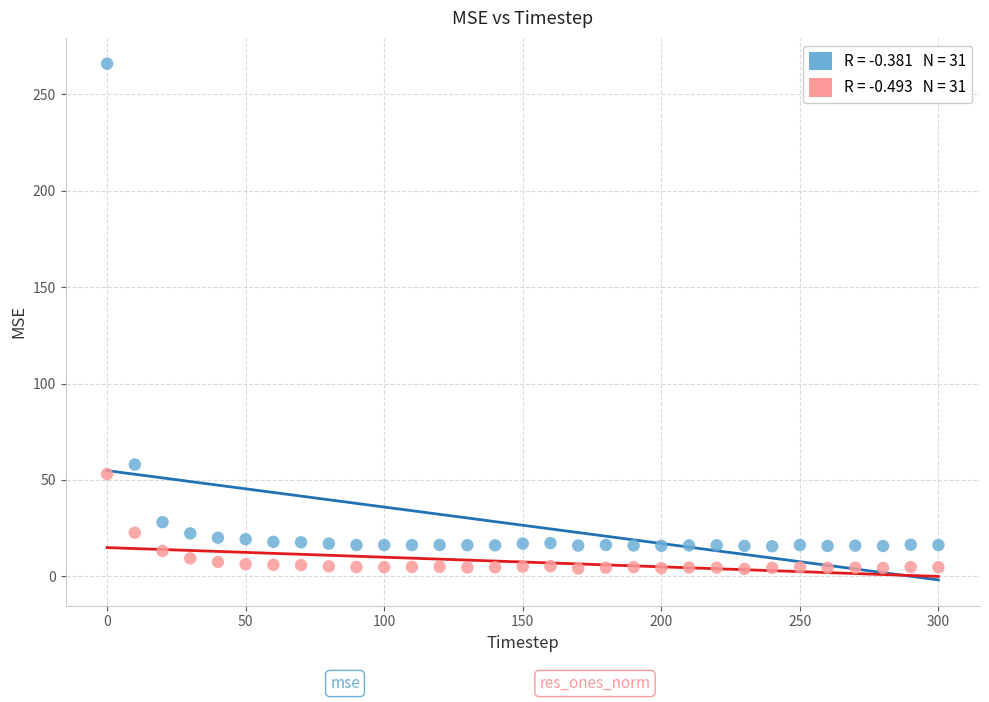

Across all series, what Y value is closest to 134?

58.0